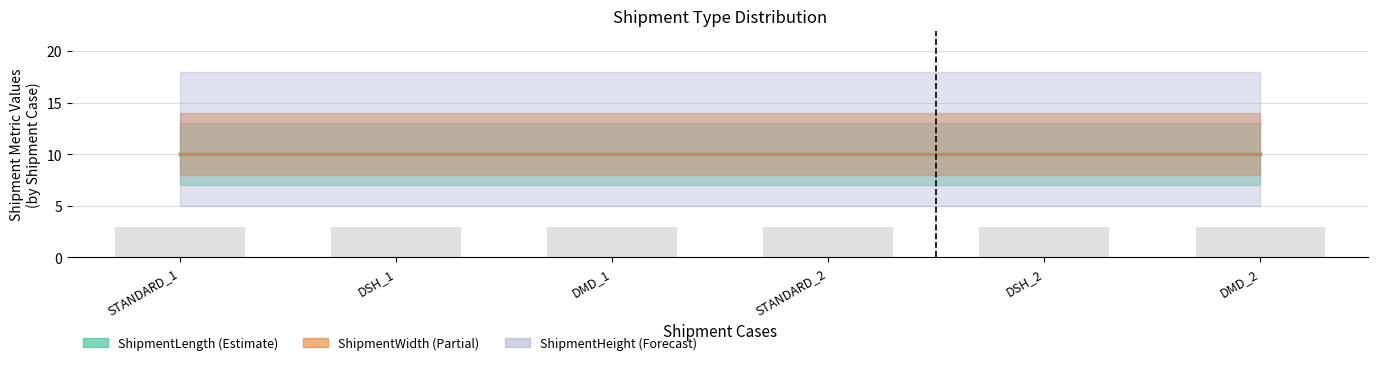

What is the maximum value for ShipmentWidth?

10